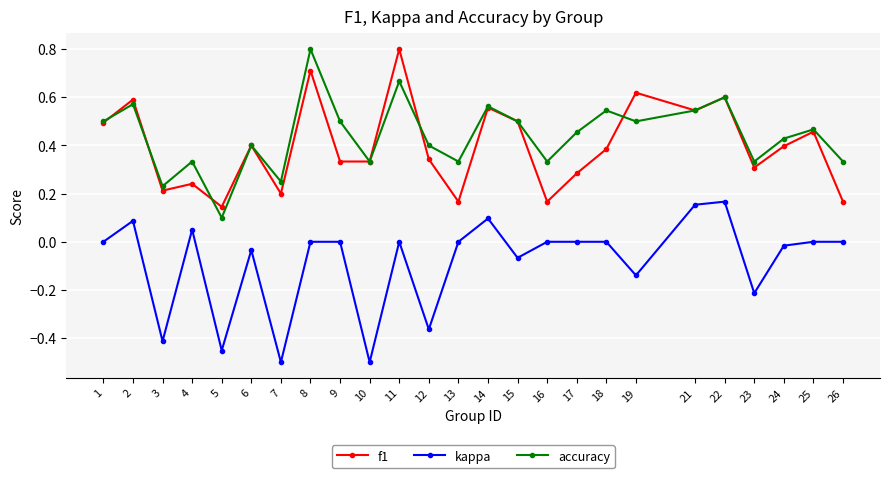

Rank the series at 26 from highest to lowest value.

accuracy, f1, kappa